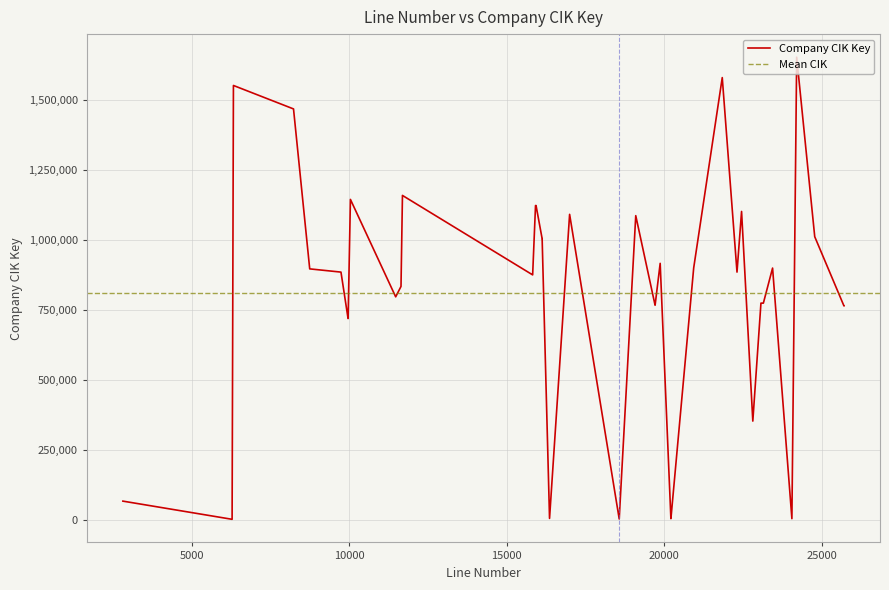

Between 22813 and 9743, which is larger?

9743